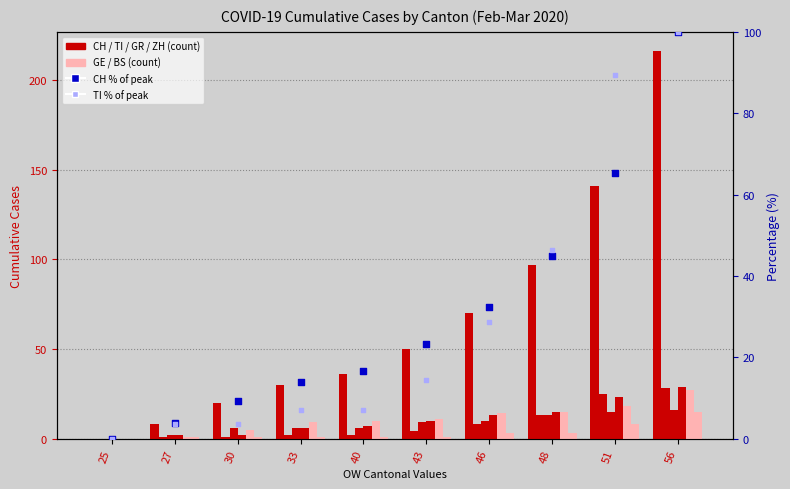

Which series has the largest total across all categories?

CH